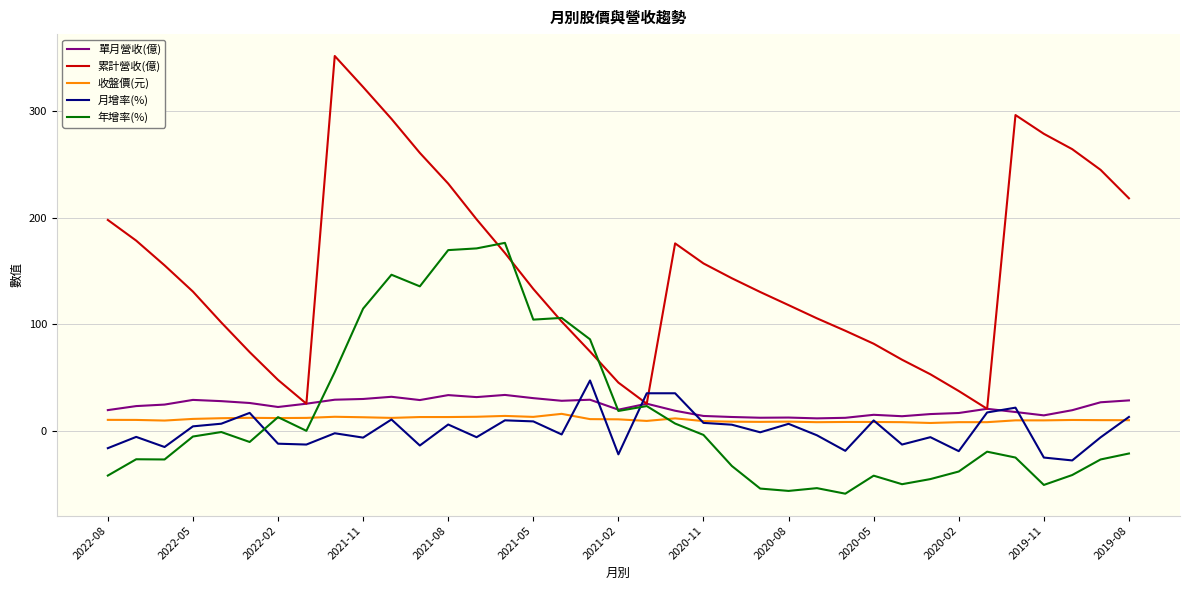

Which series ends up on top after the final intersection of 累計營收(億) and 月增率(%)?

累計營收(億)